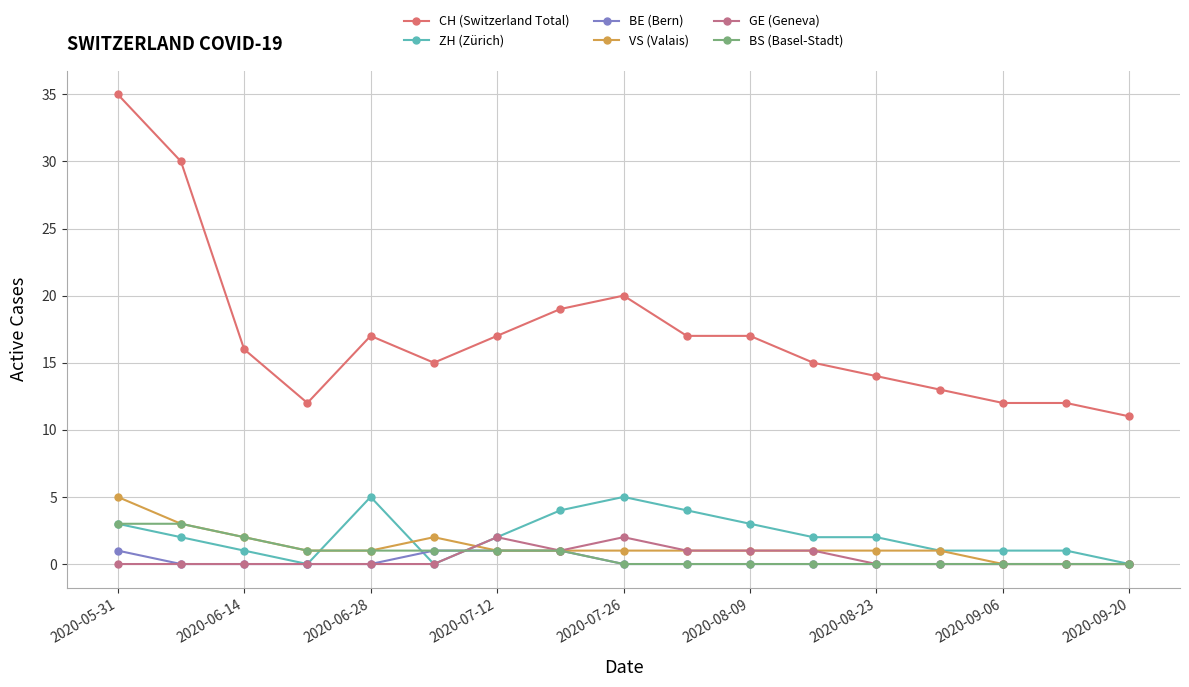

True or false: CH (Switzerland Total) and ZH (Zürich) intersect in this chart.

False